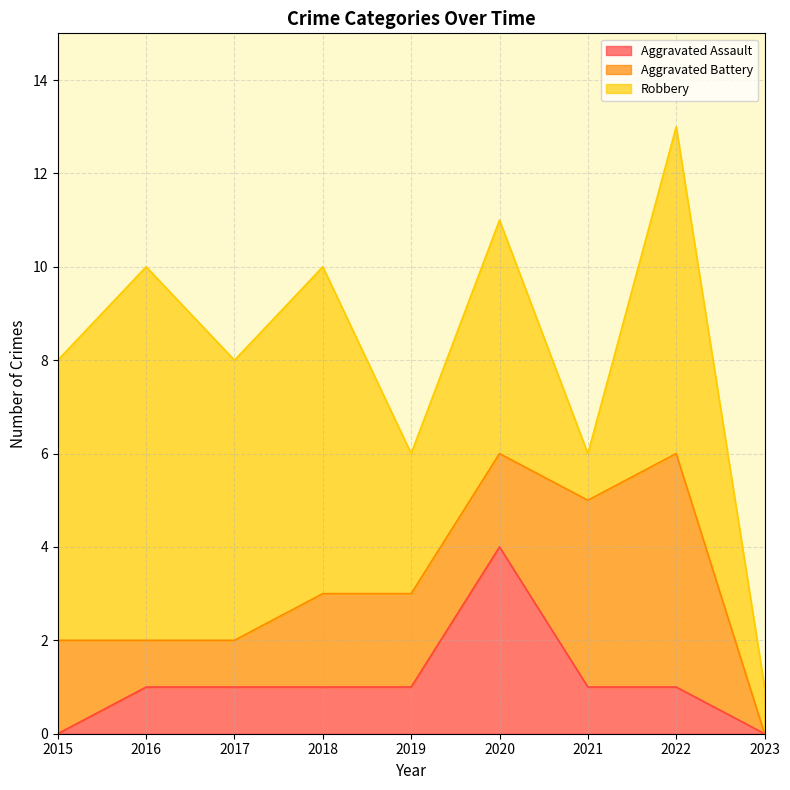

Reading right to left, list all the values displayed in this chart.

Aggravated Assault: 2023=0	2022=1	2021=1	2020=4	2019=1	2018=1	2017=1	2016=1	2015=0
Aggravated Battery: 2023=0	2022=5	2021=4	2020=2	2019=2	2018=2	2017=1	2016=1	2015=2
Robbery: 2023=1	2022=7	2021=1	2020=5	2019=3	2018=7	2017=6	2016=8	2015=6